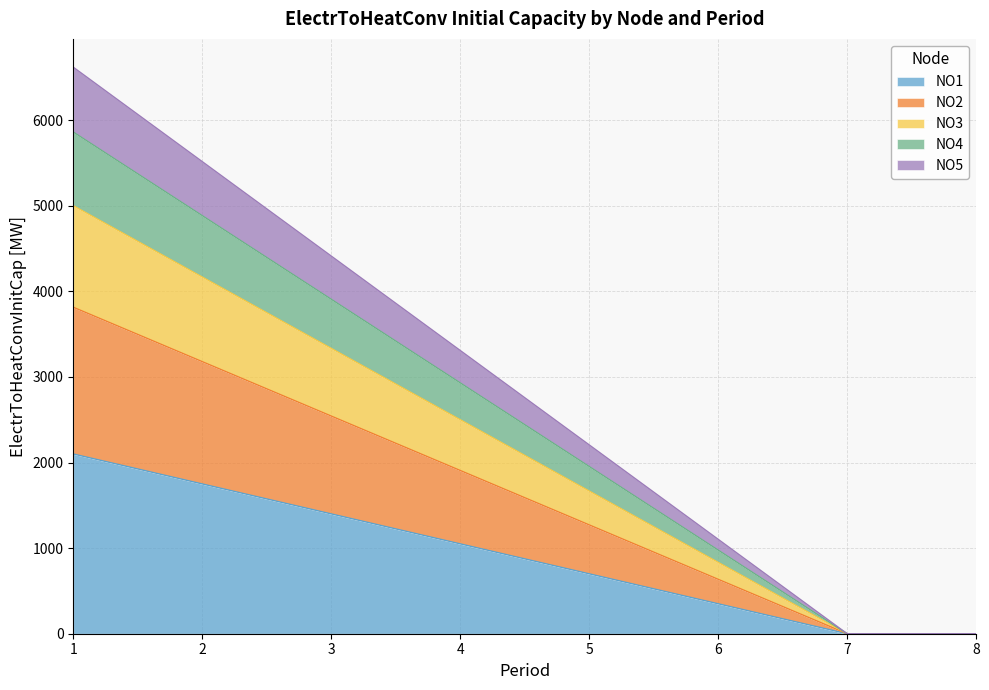

What is the total value across all series at 2?

5515.7